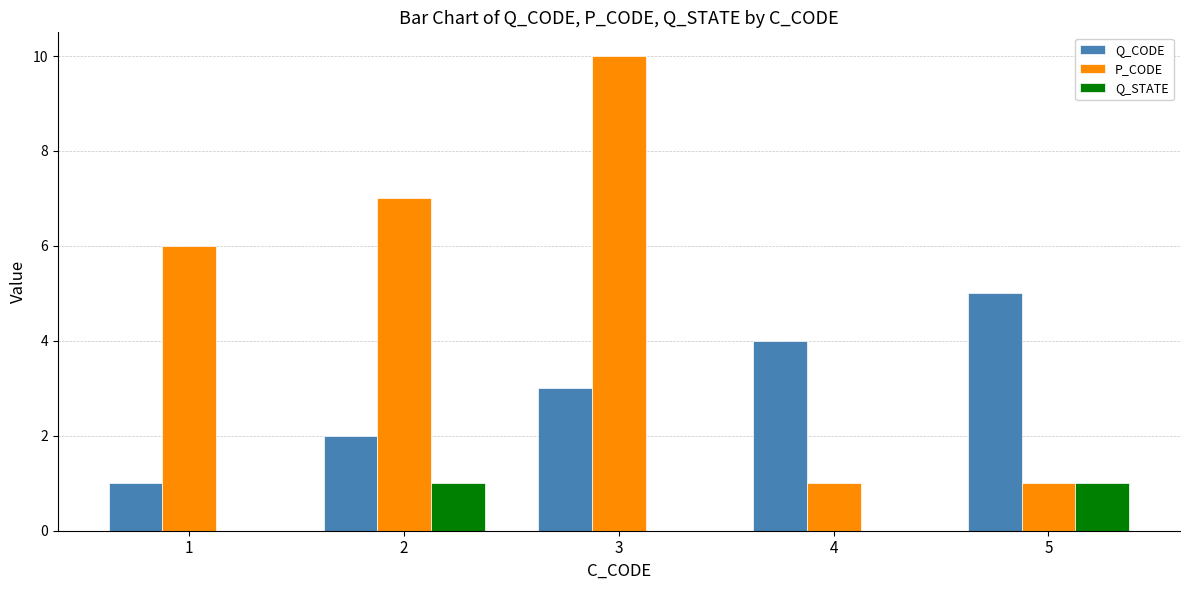

Between 1 and 3, which series saw the biggest shift?

P_CODE